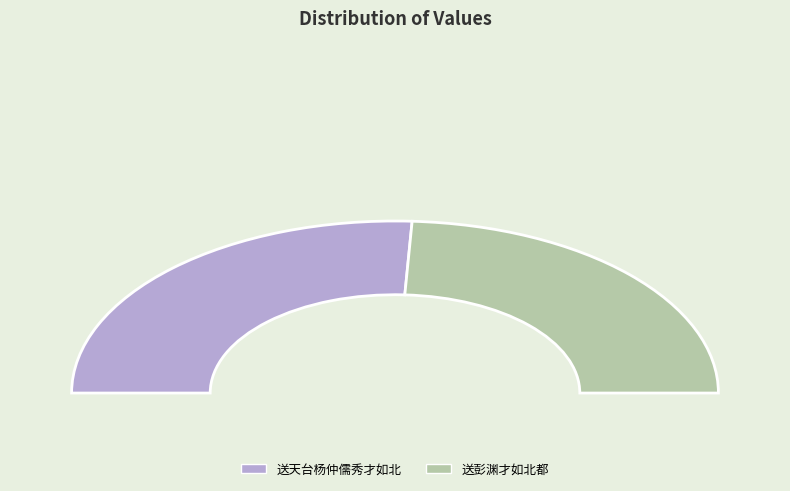

Is it true that 送天台杨仲儒秀才如北 is 64% of the pie?

False